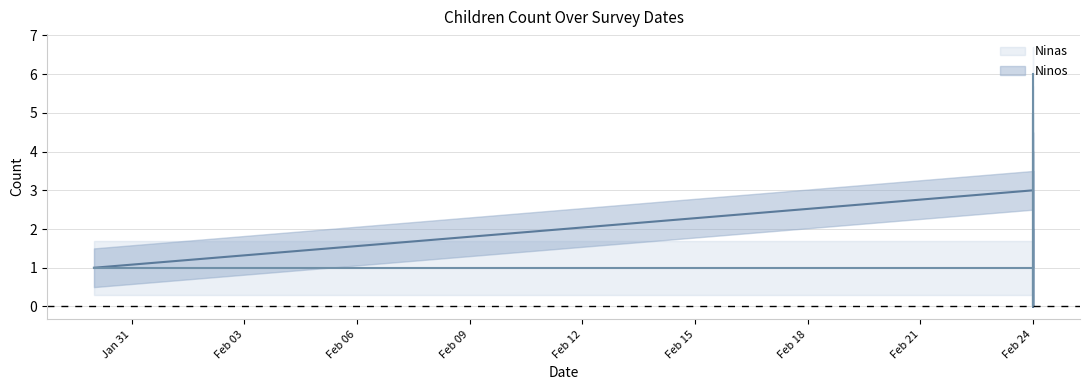

Reading right to left, list all the values displayed in this chart.

Ninos: 1	0	4	3	2	1	2	0	1	3	1
Ninas: 6	5	1	1	0	1	0	1	5	1	1